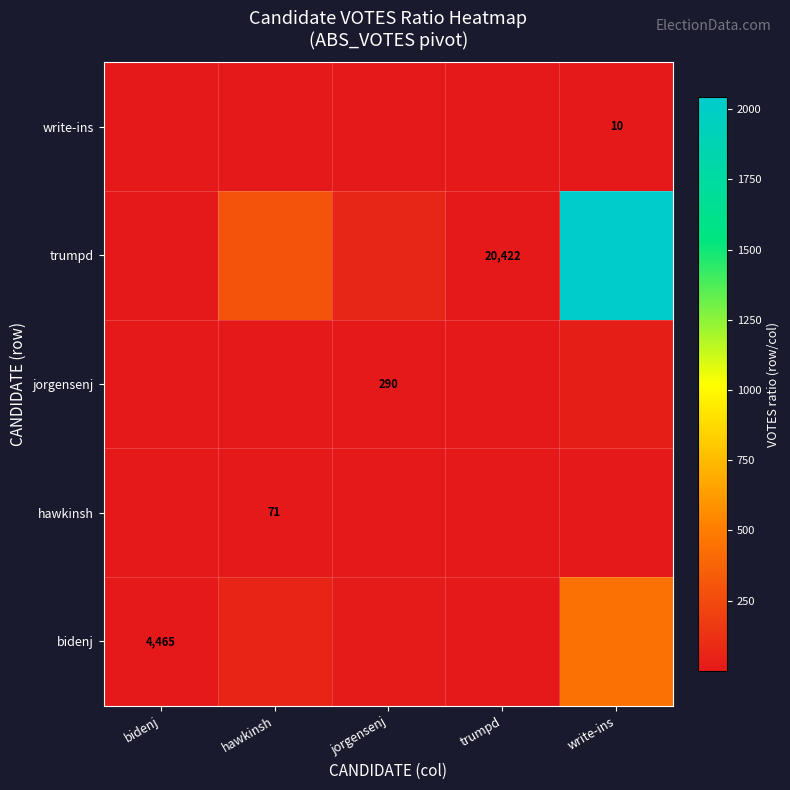

At which category is the sum across all series the highest?

write-ins